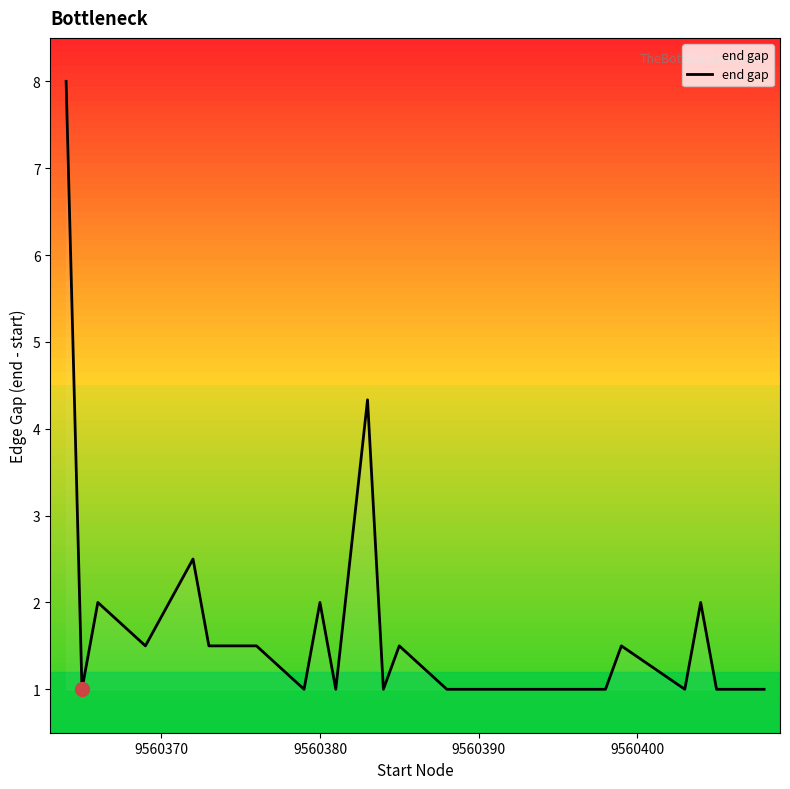

What is the greatest value displayed?

8.0